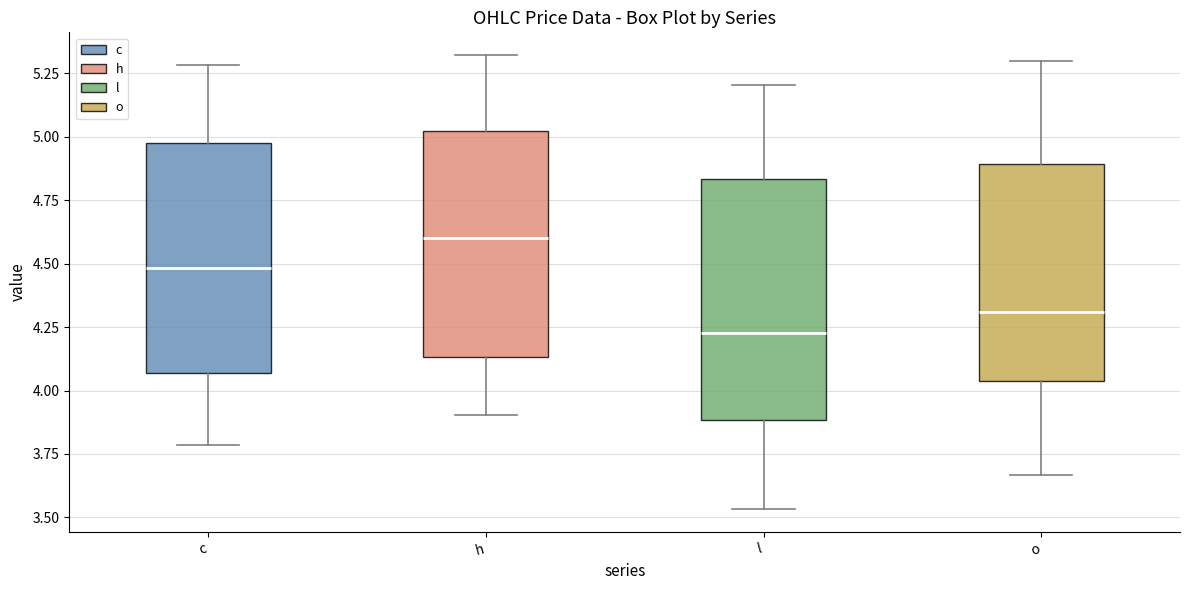

Which box has the highest median line?

h